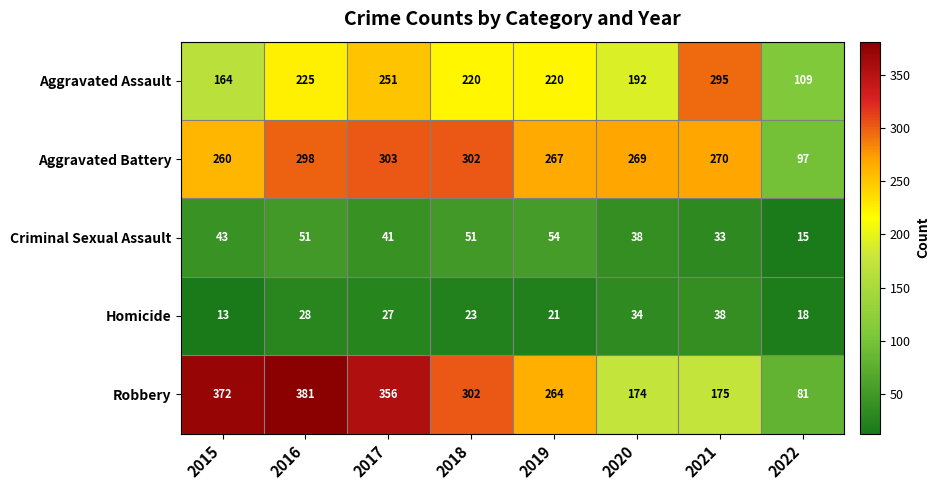

True or false: Criminal Sexual Assault has a value of 51 at 2016.

True